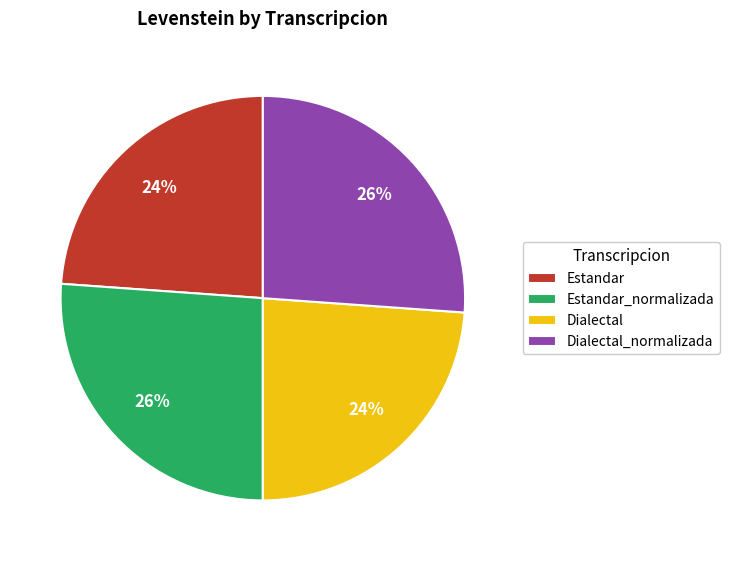

Do Dialectal_normalizada and Estandar_normalizada together represent more than half of the pie?

Yes